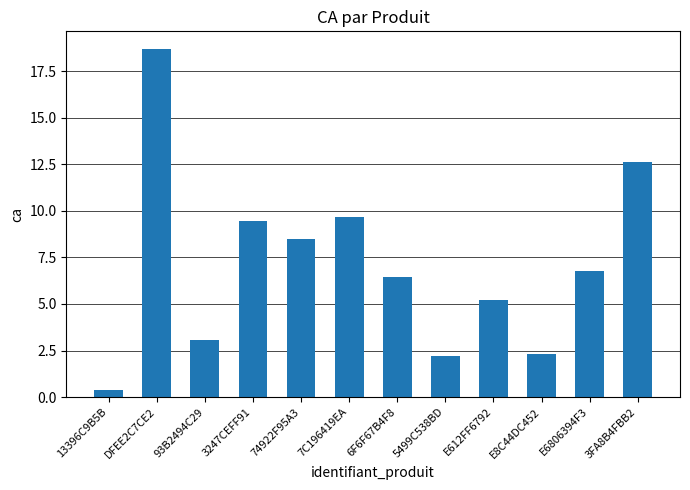

Count the number of categories in the chart.

12